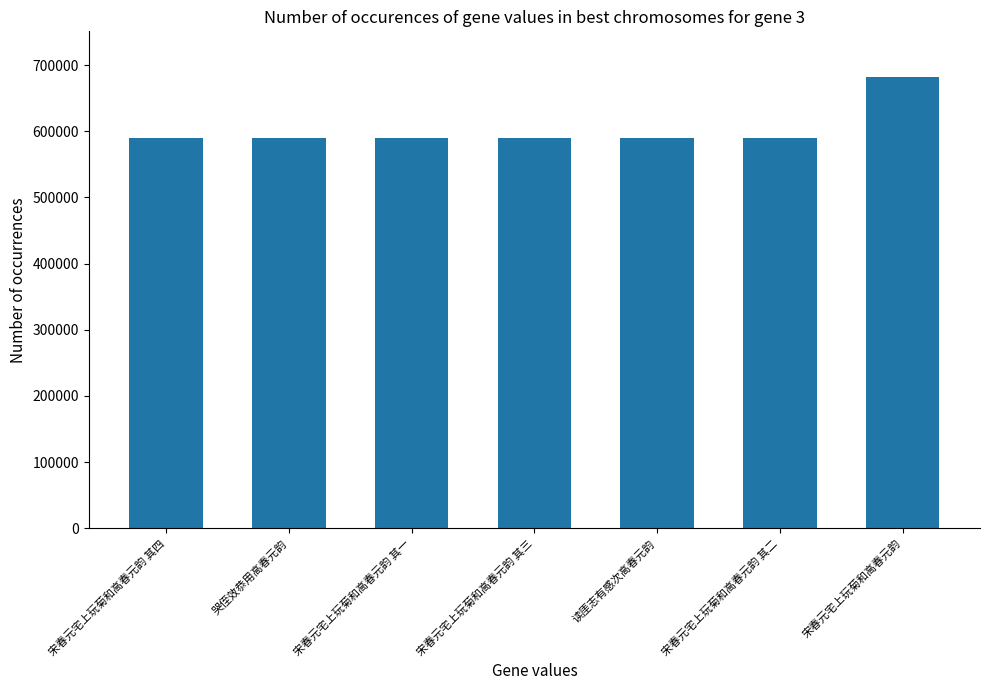

The value at 宋春元宅上玩菊和高春元韵 其二 is 930685. True or false?

False